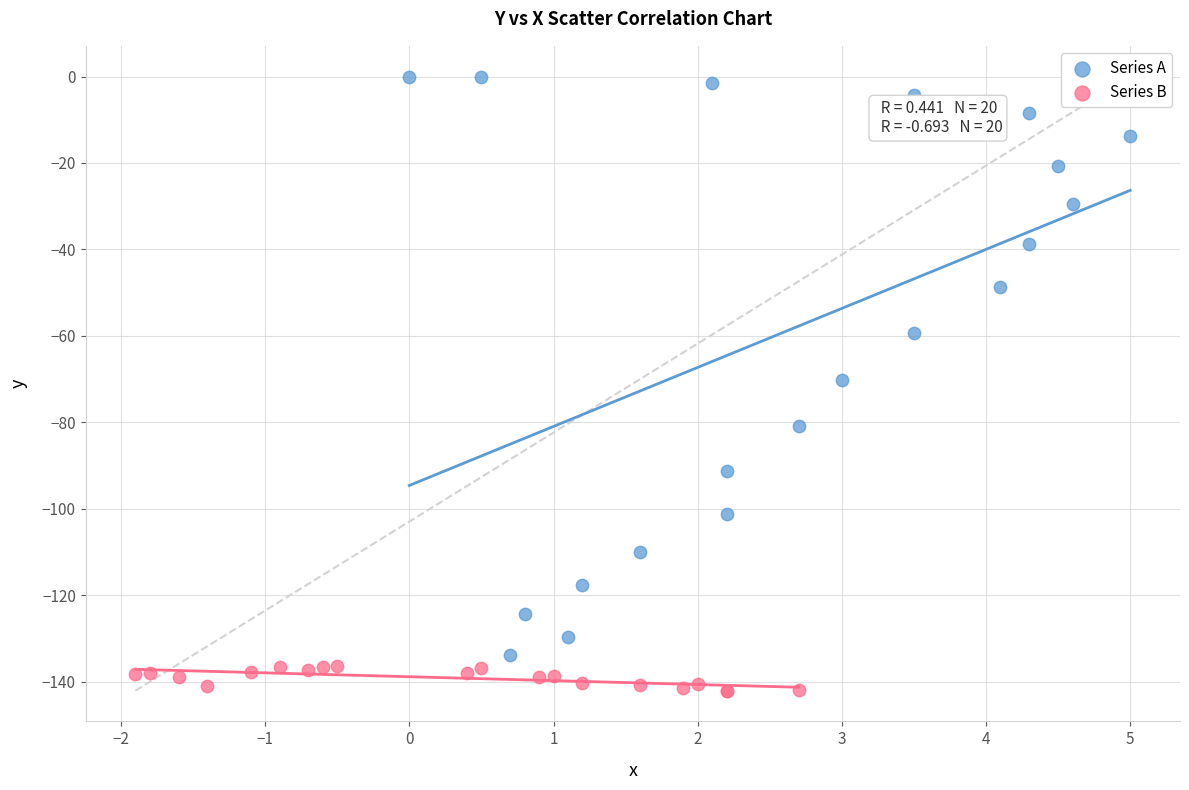

Which series reaches the minimum Y coordinate?

Series B